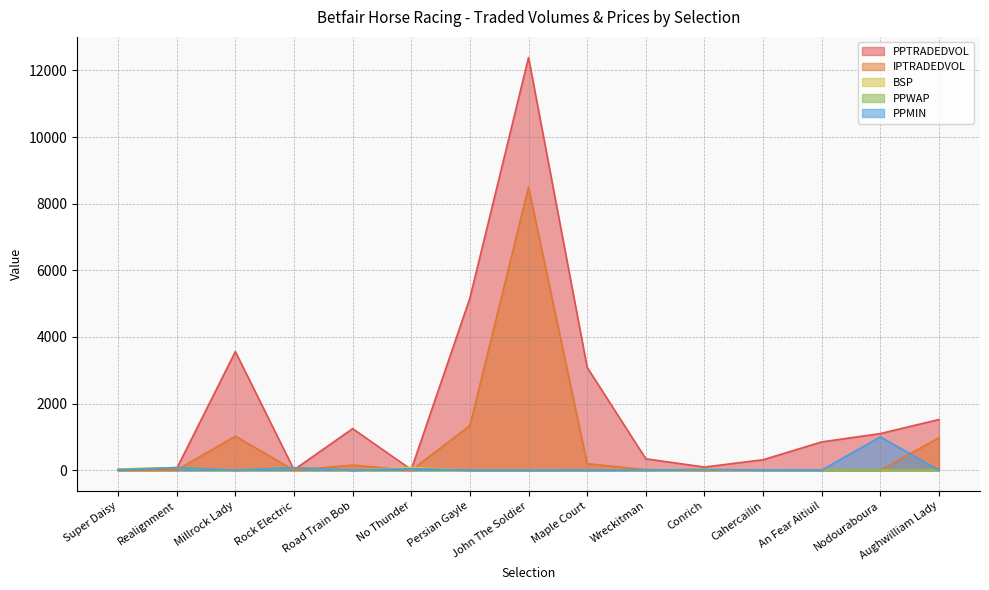

What is the sum of the PPWAP values at Cahercailin and Rock Electric?

83.2